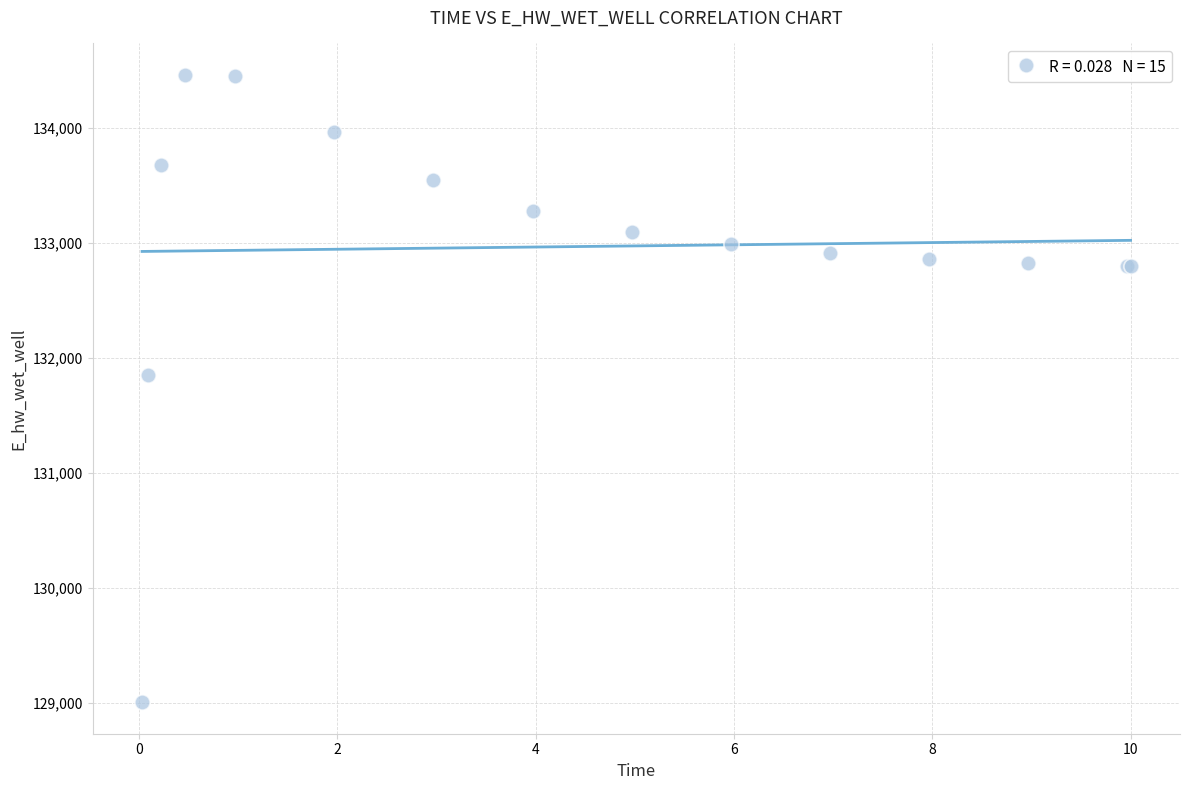

What Y value in the scatter plot is closest to 131734?

131852.3